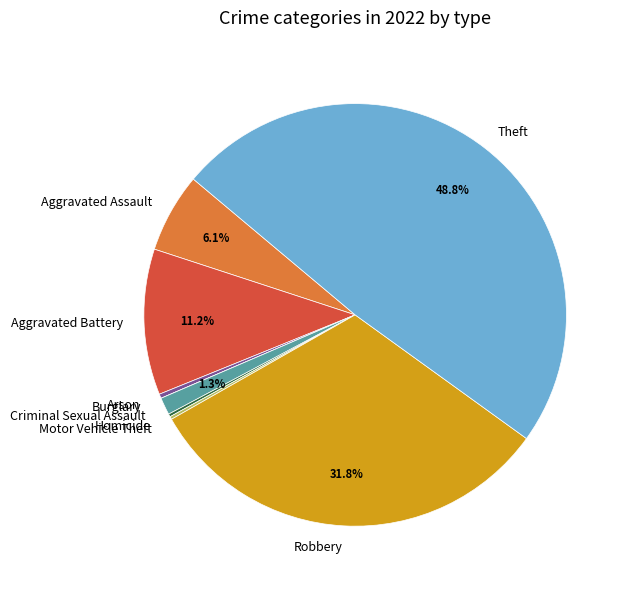

To the nearest percent, what is the difference between the largest and smallest slice percentages?

49%